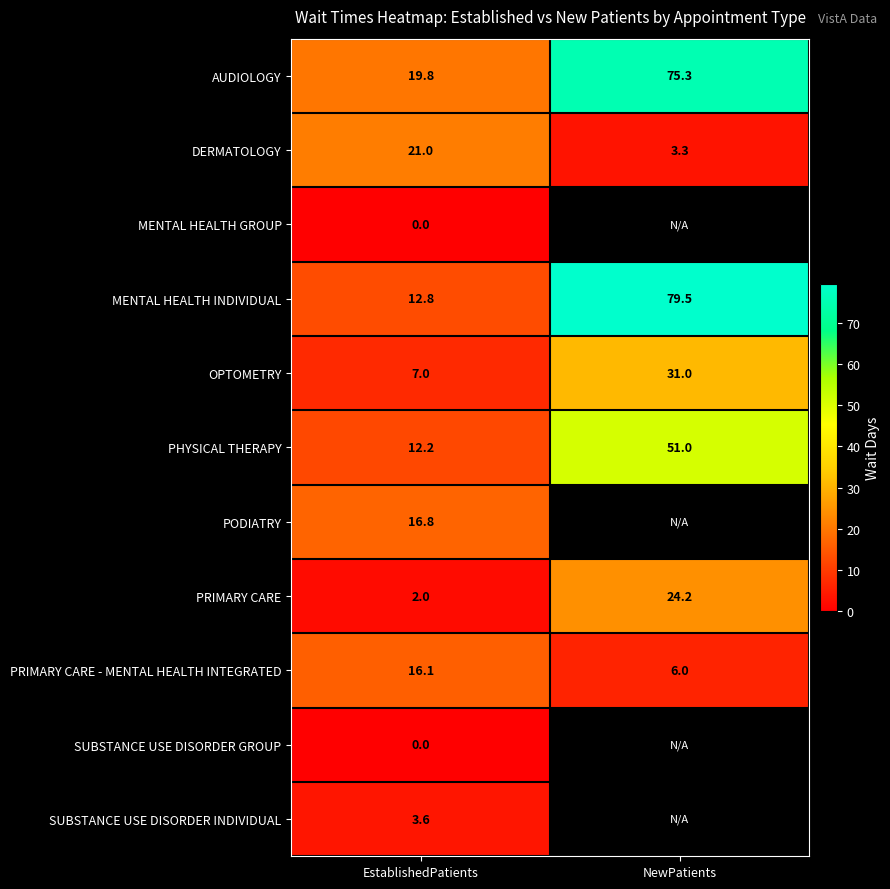

At which label does DERMATOLOGY reach its minimum?

NewPatients